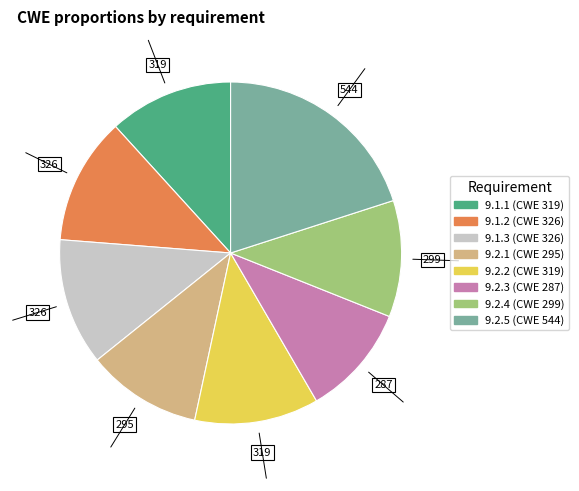

Approximately how many times larger is the value at 9.2.2 compared to 9.1.2?

1.0